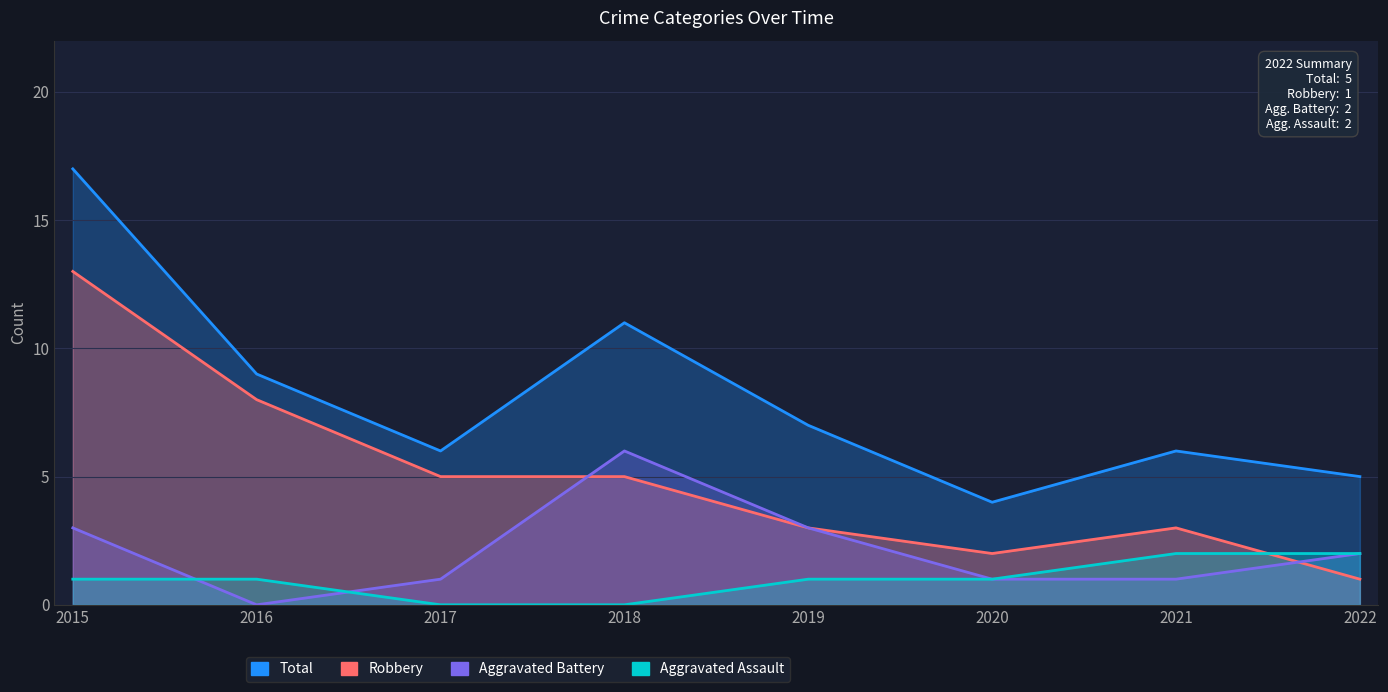

What is the difference between the highest and lowest values at 2020?

3